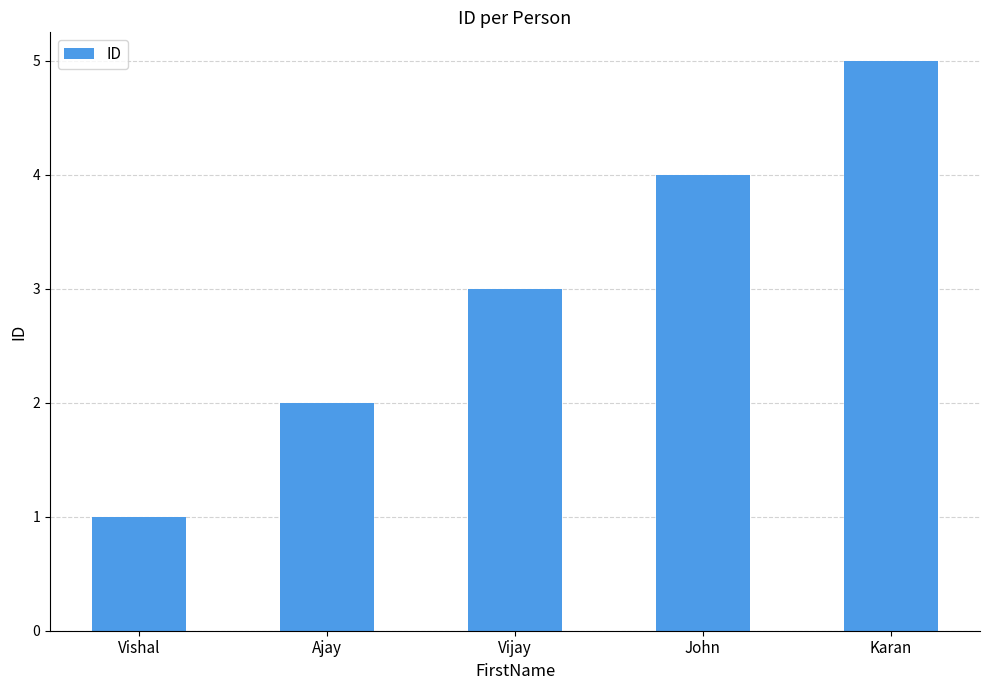

What is the approximate value at Karan?

5